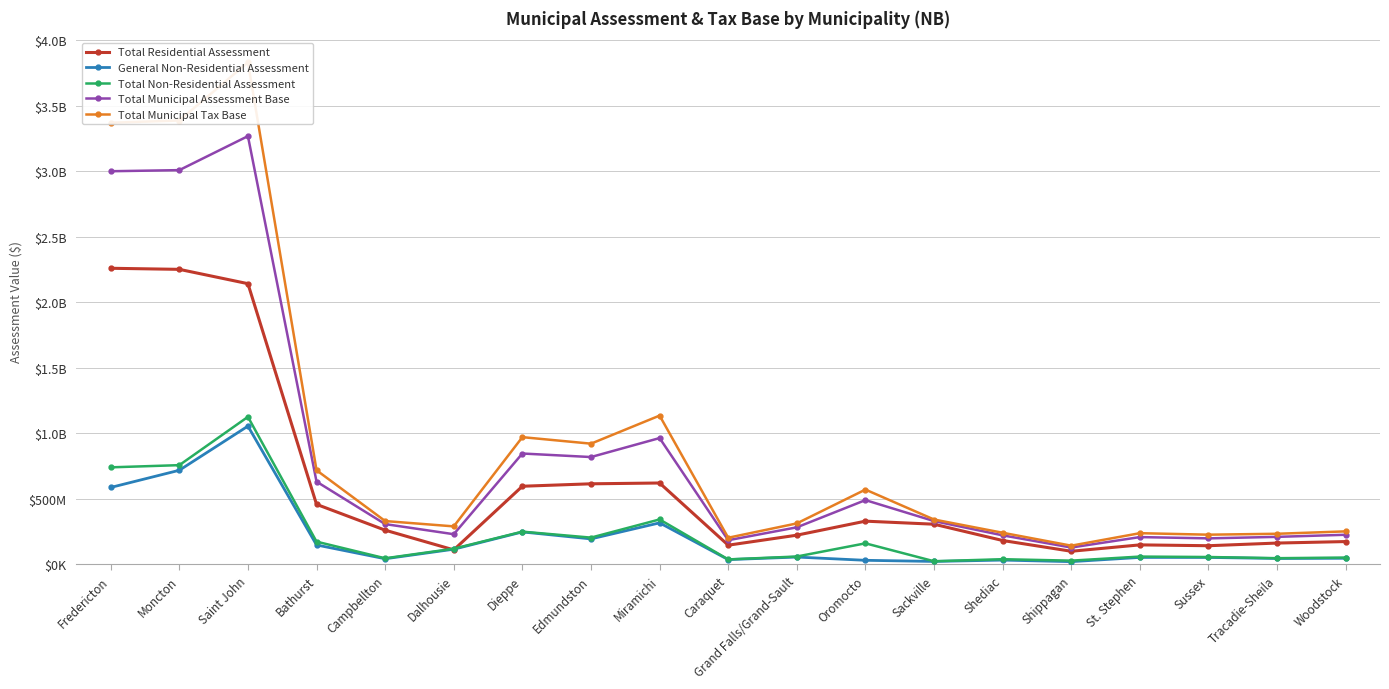

How many data points in Total Municipal Tax Base are less than 330507950?

9